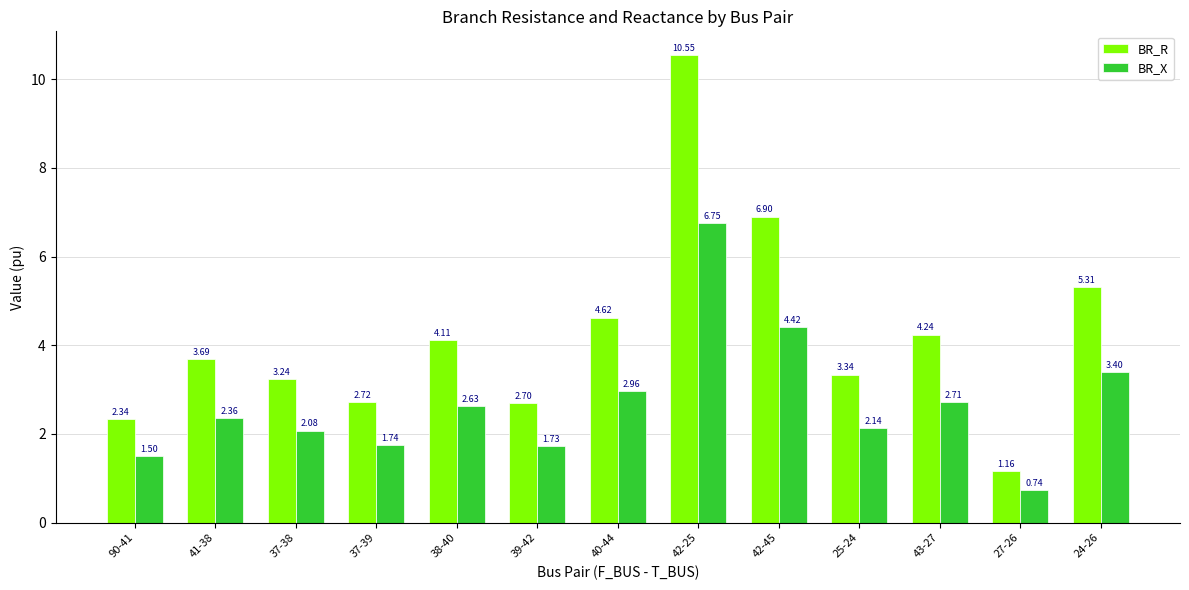

Rank the series by their average value, from lowest to highest.

BR_X, BR_R